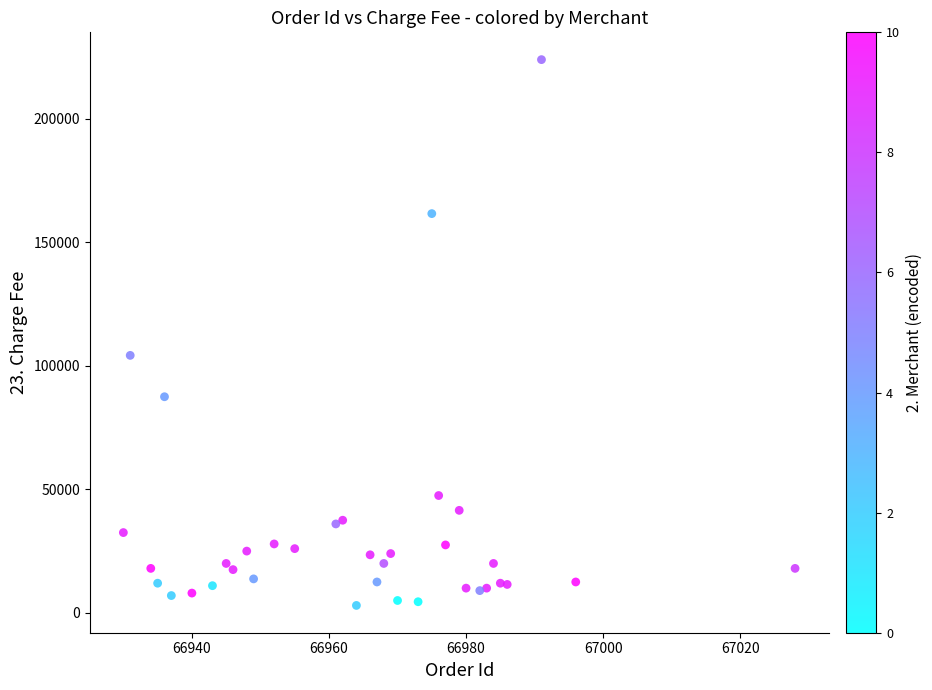

What Y value in the scatter plot is closest to 113500?

104250